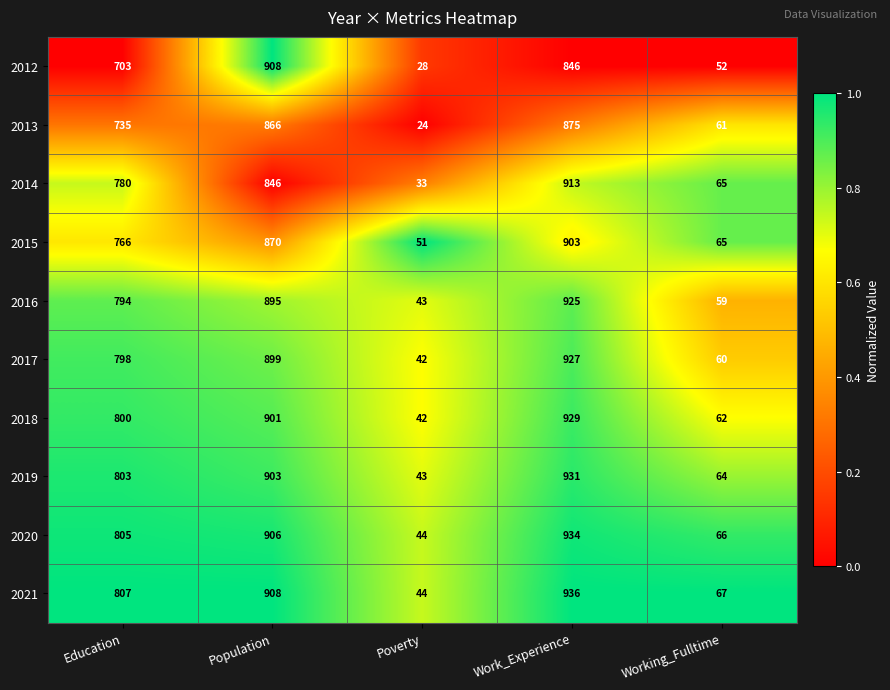

Which series has the largest total across all categories?

2021